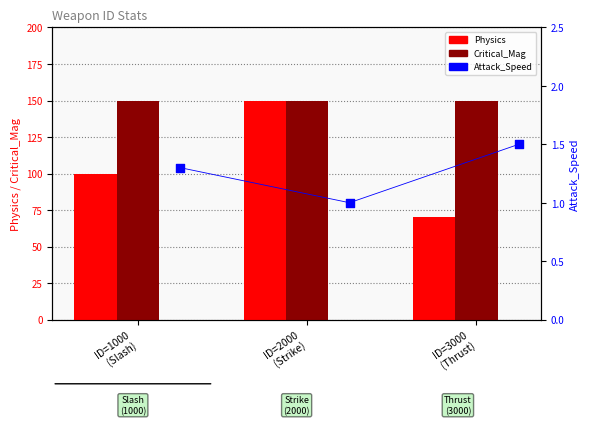

What is the total value across all series at ID=1000
(Slash)?

251.3